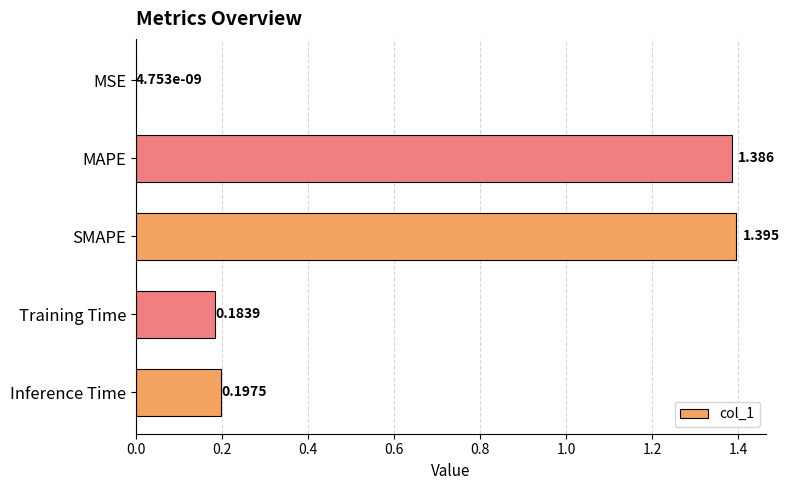

Which has a higher value, MSE or MAPE?

MAPE